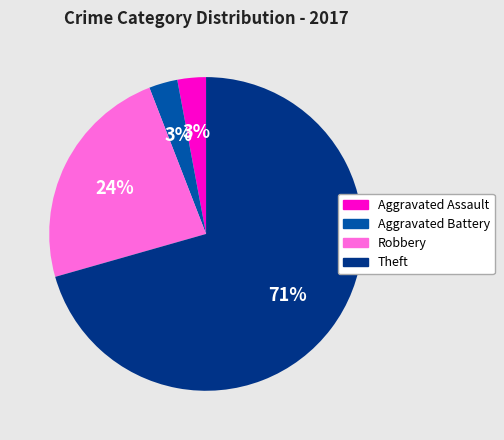

Count the number of slices in the pie.

4